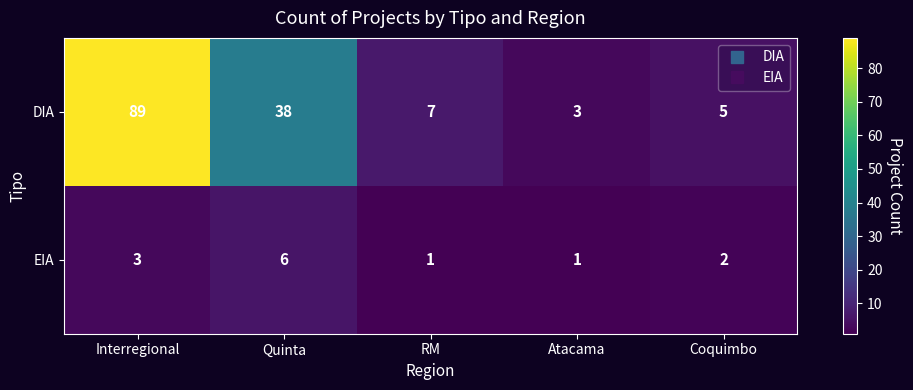

How many distinct data groups are displayed?

2